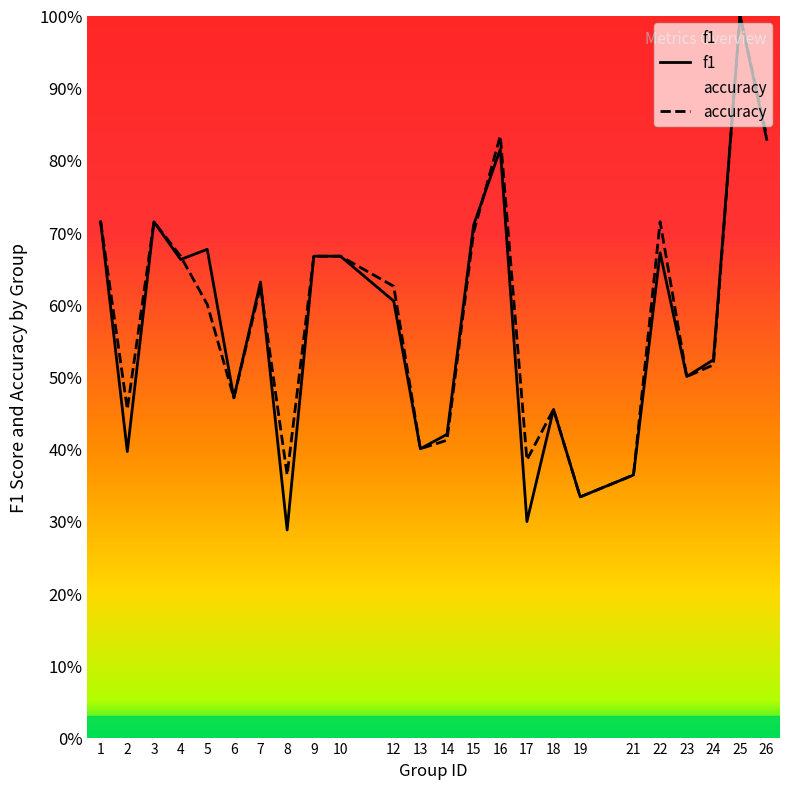

Is it true that accuracy equals 1.0 at 15?

False